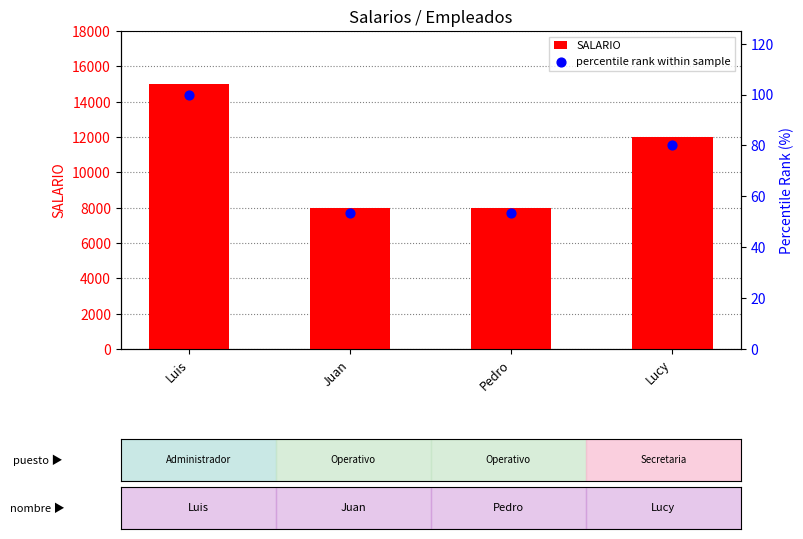

At how many categories does at least one series exceed 2064?

4